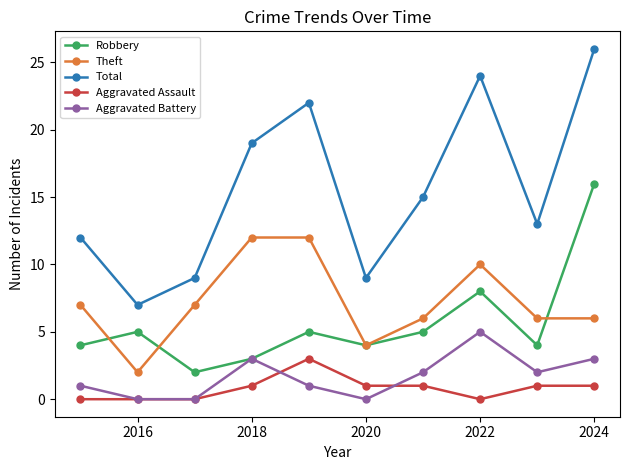

What is the greatest value displayed?

26